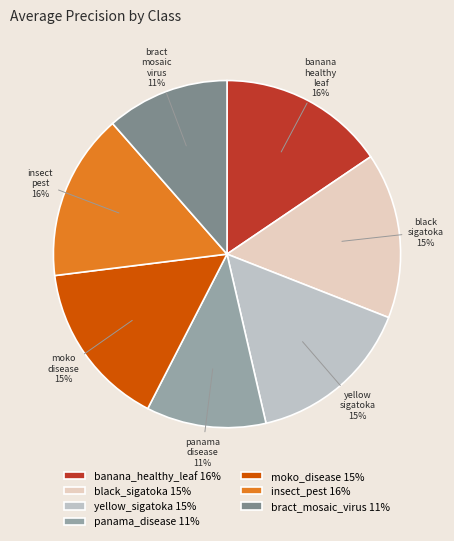

Is it true that panama_disease is 19% of the pie?

False